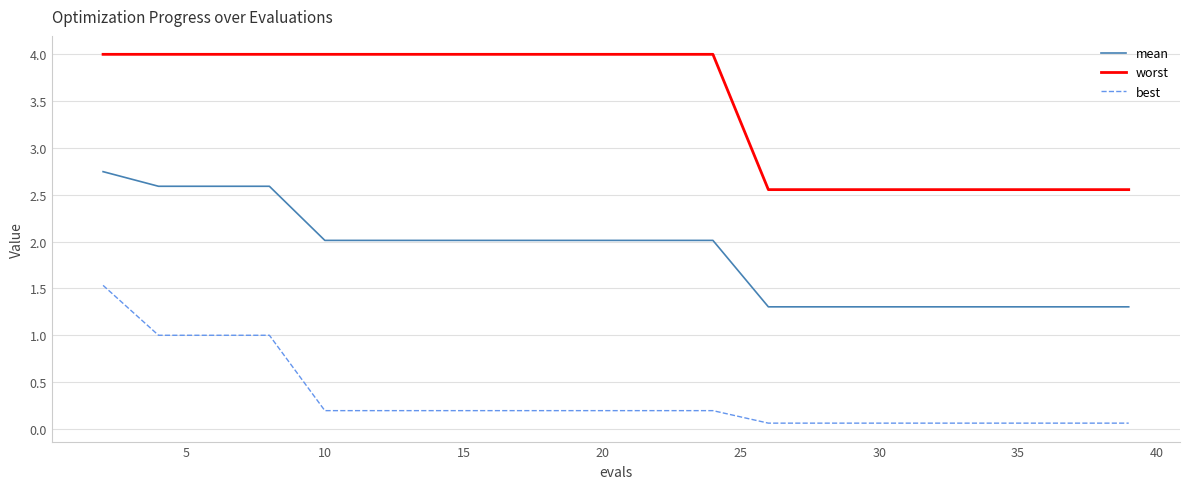

True or false: worst and best intersect in this chart.

False